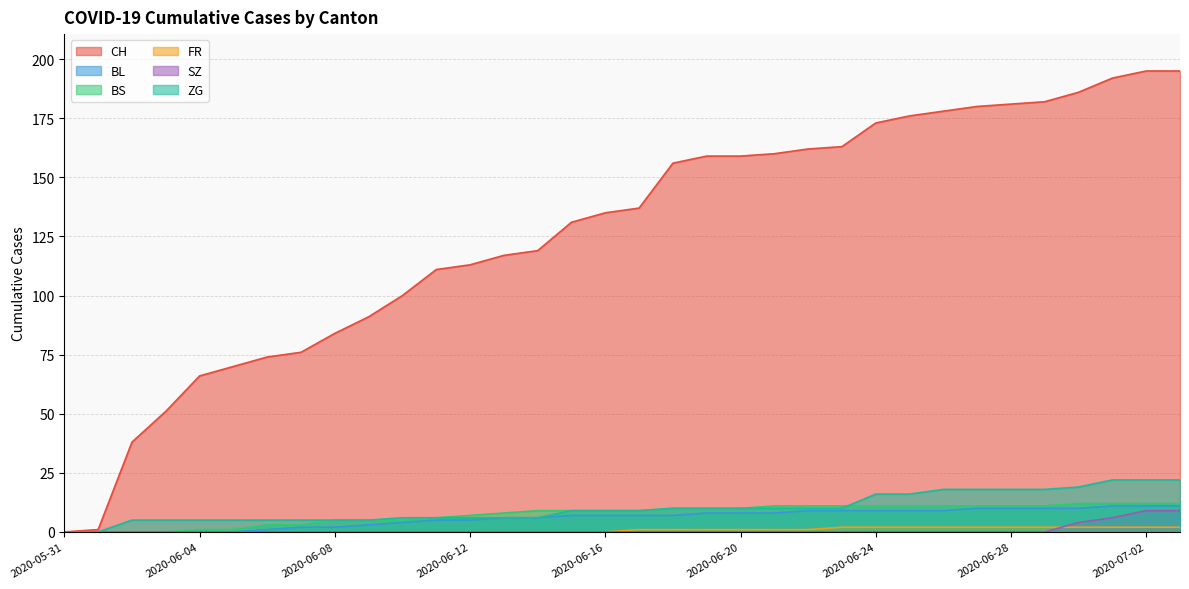

The value of BL at 2020-06-02 is -5. True or false?

False